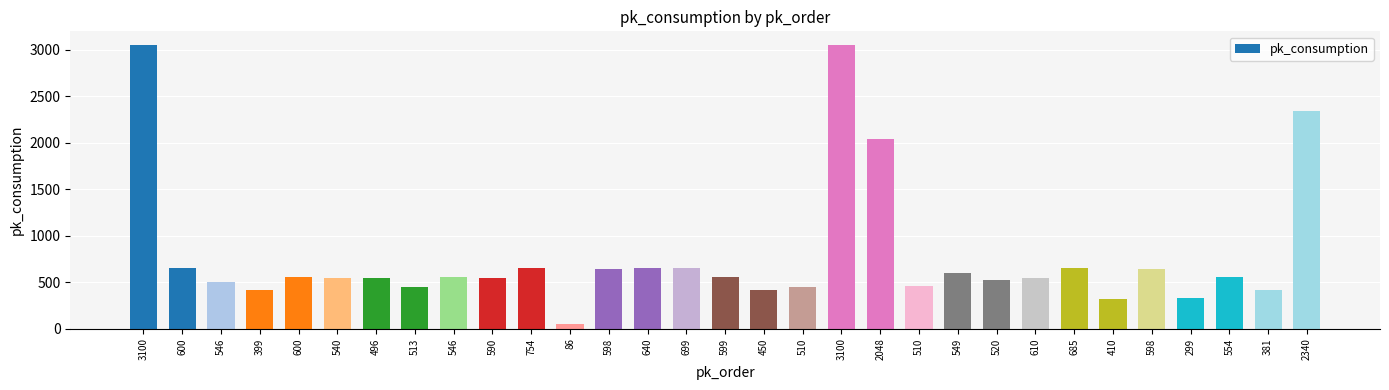

Approximately how many times larger is the value at 86 compared to 381?

0.1